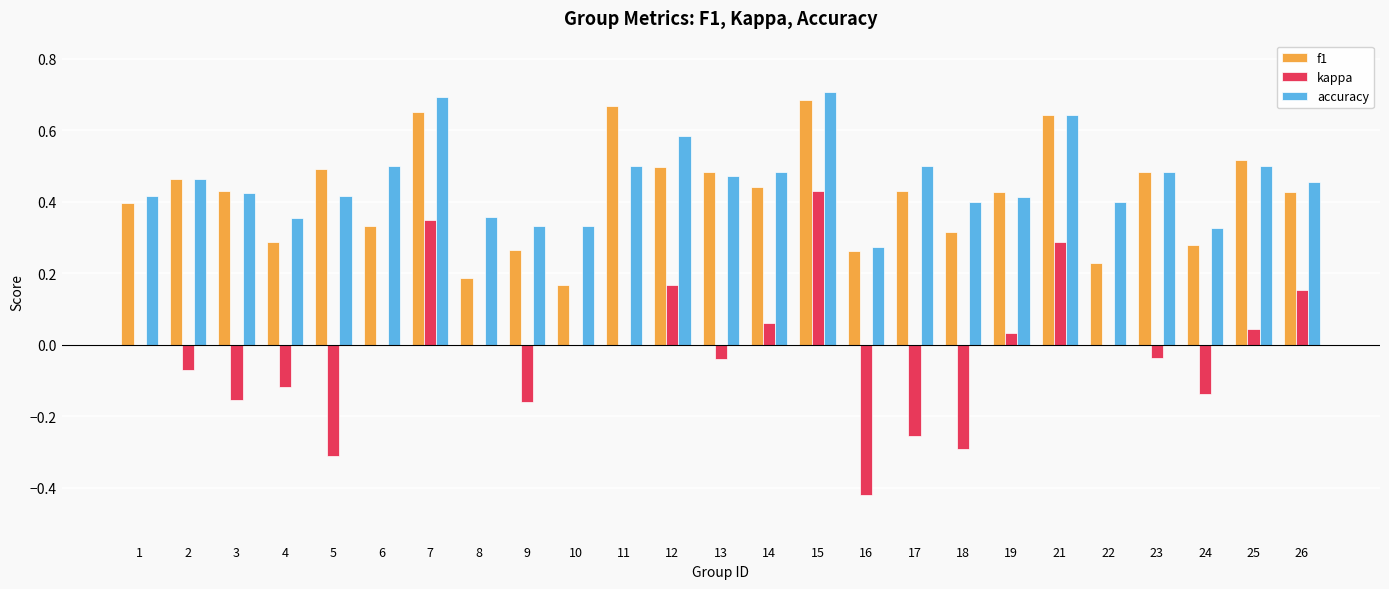

True or false: f1 has a value of 0.6 at 6.

False